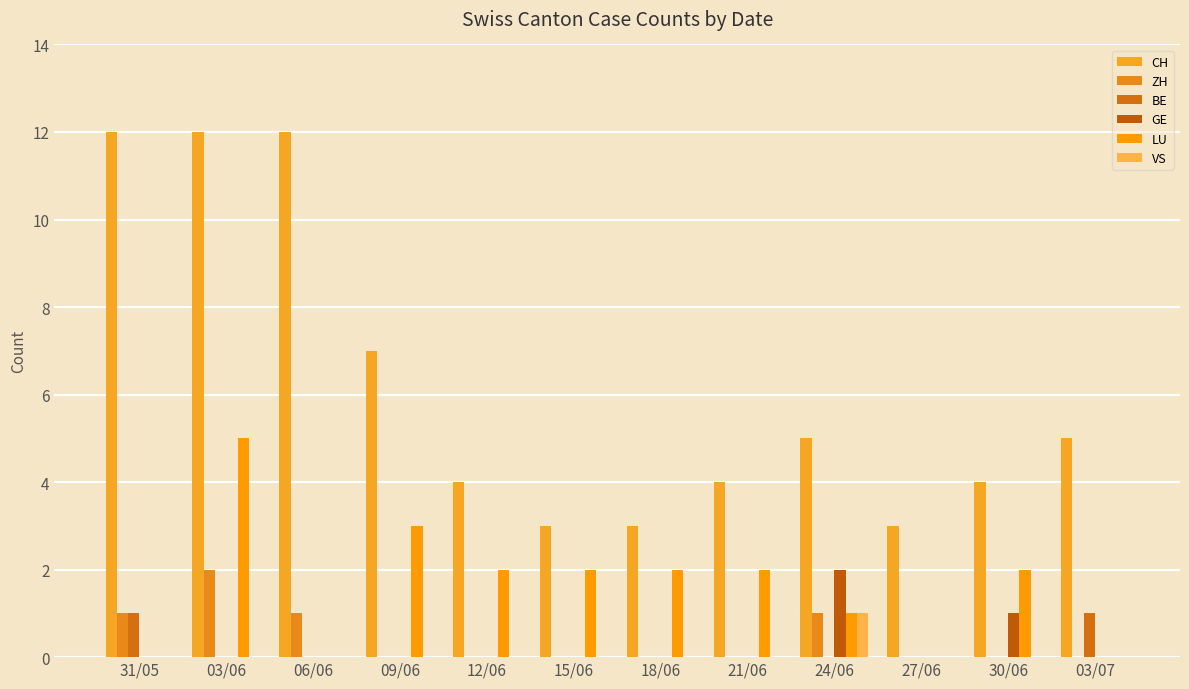

What is the maximum value shown in the chart?

12